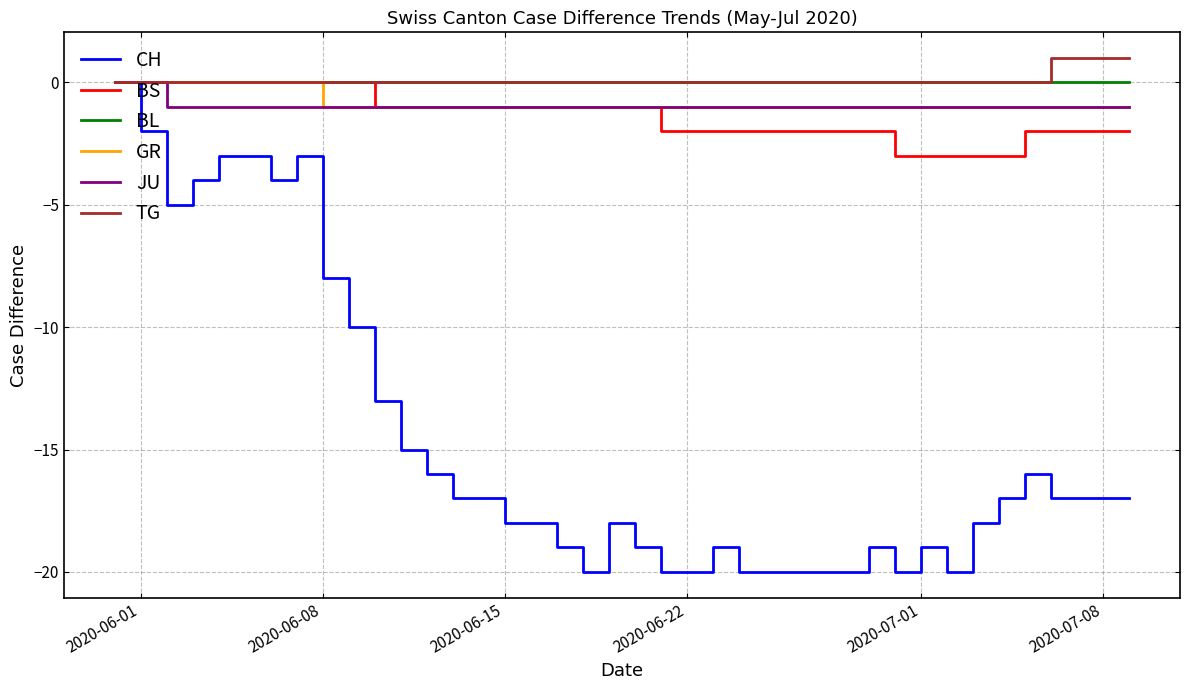

Which series has the widest spread of values?

CH